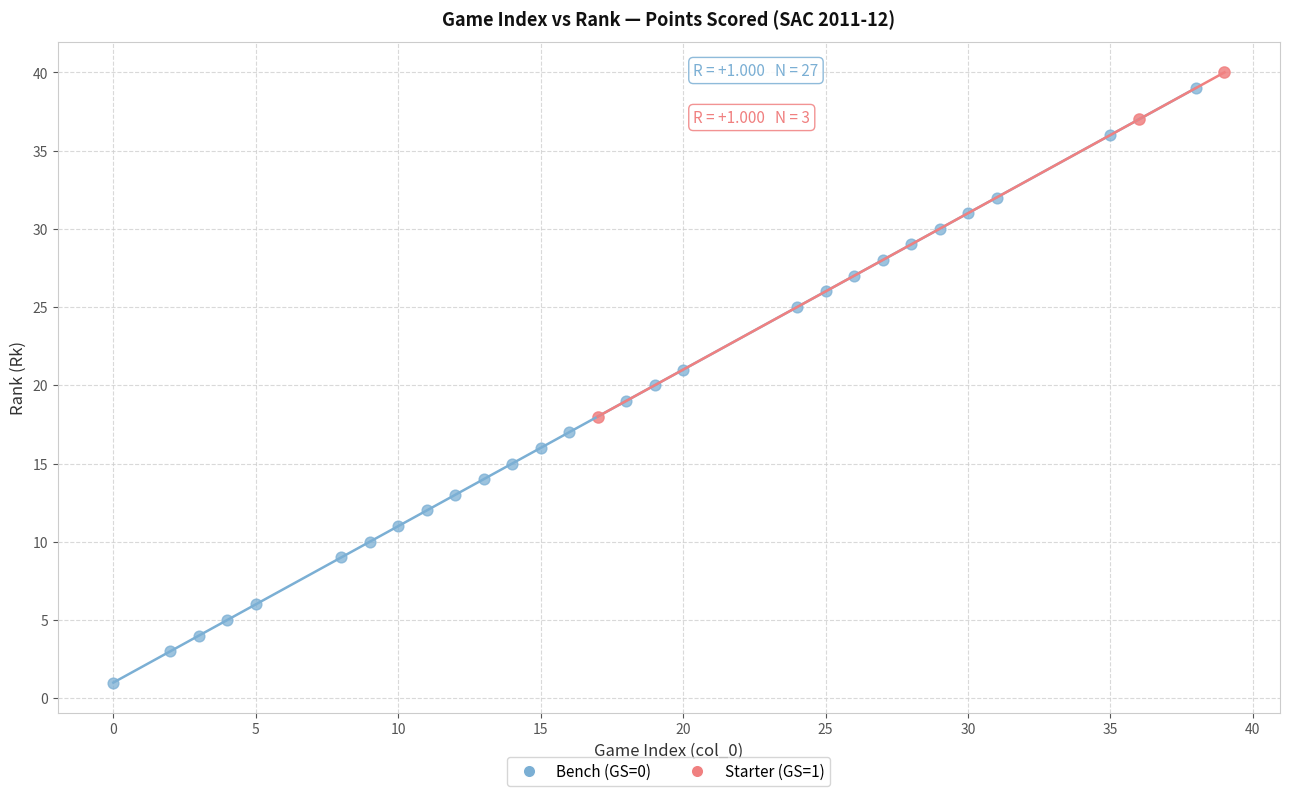

Which series has the largest Y range (max minus min)?

Bench (GS=0)